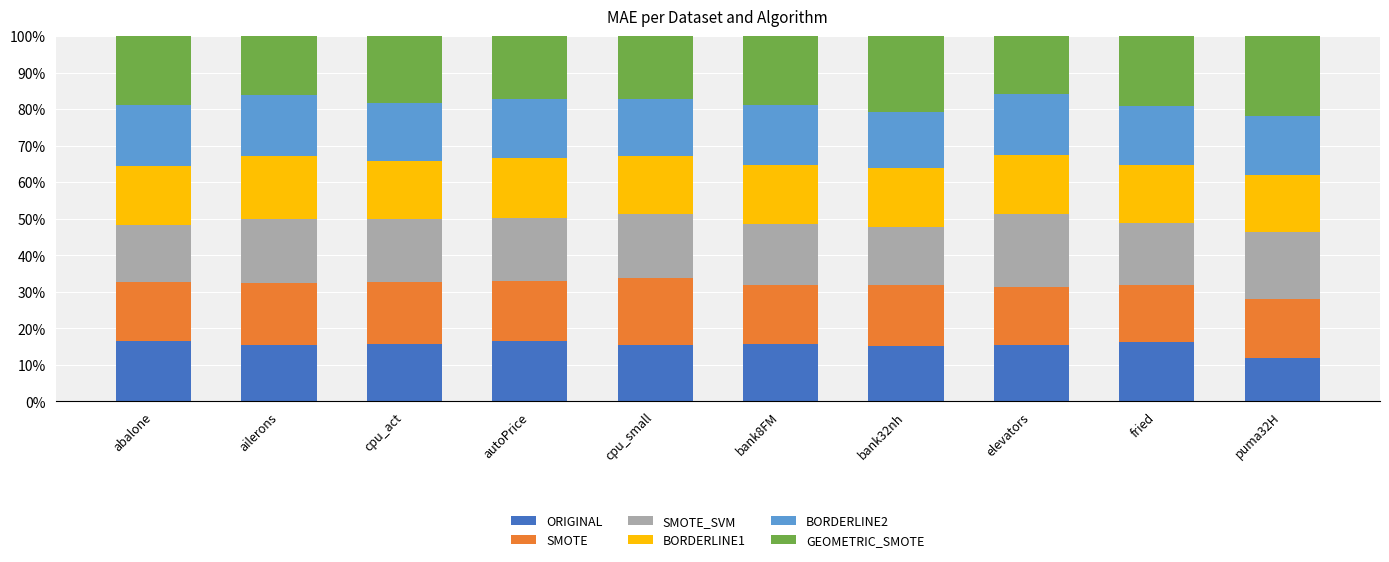

Are the bars horizontal?

No